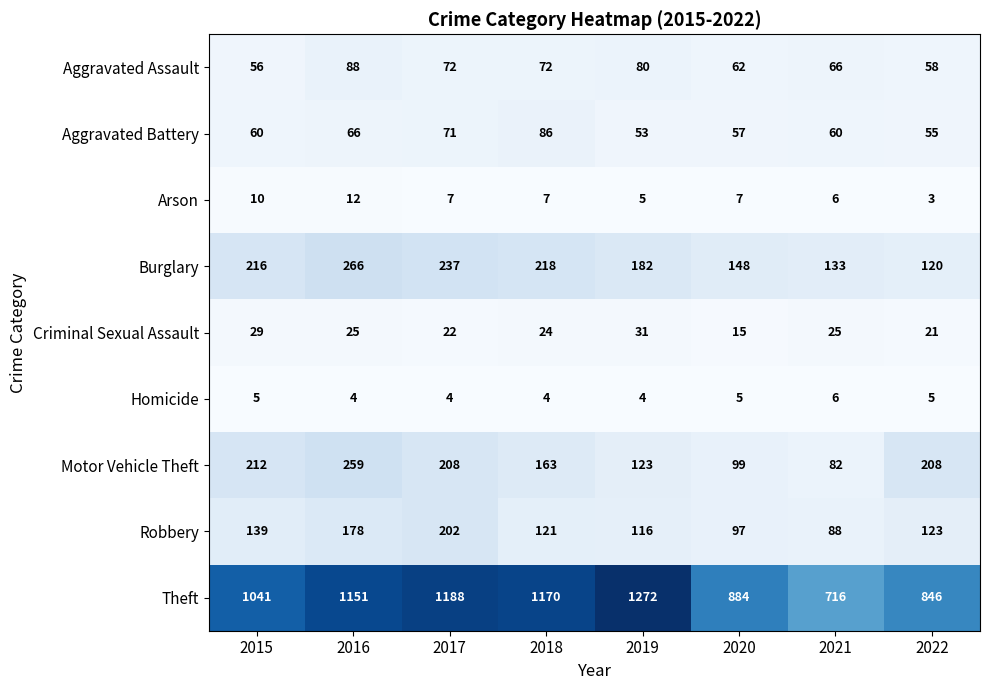

The value of Aggravated Battery at 2020 is 27. True or false?

False